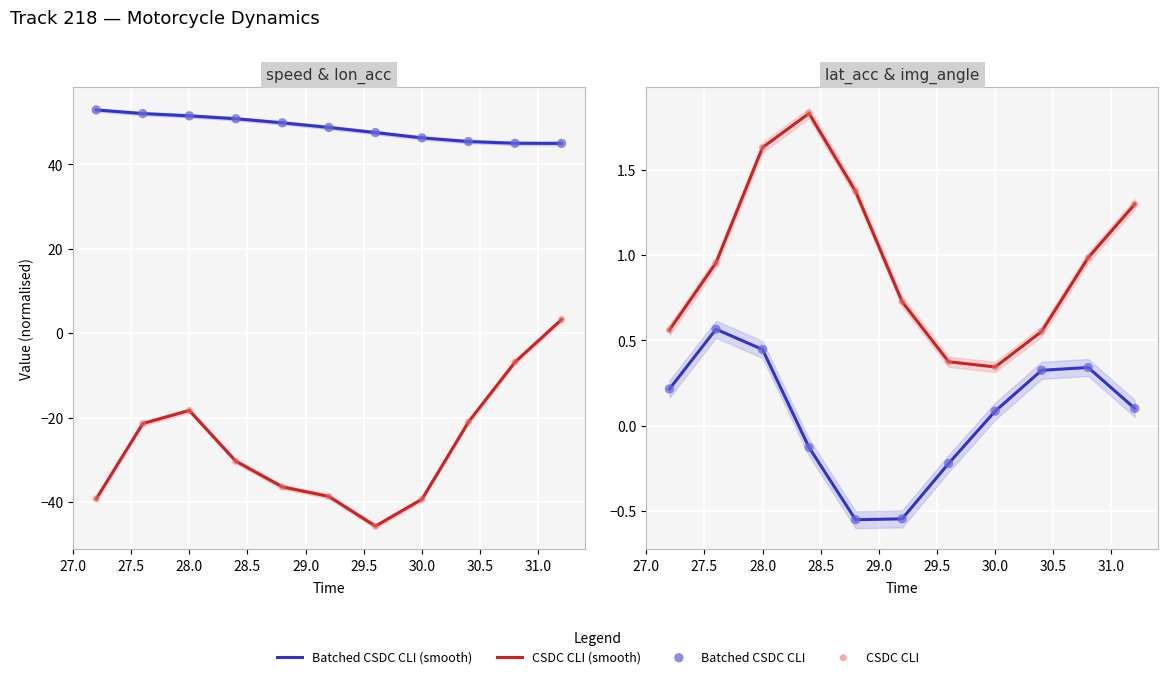

Which series reaches the maximum Y coordinate?

CSDC CLI (smooth)